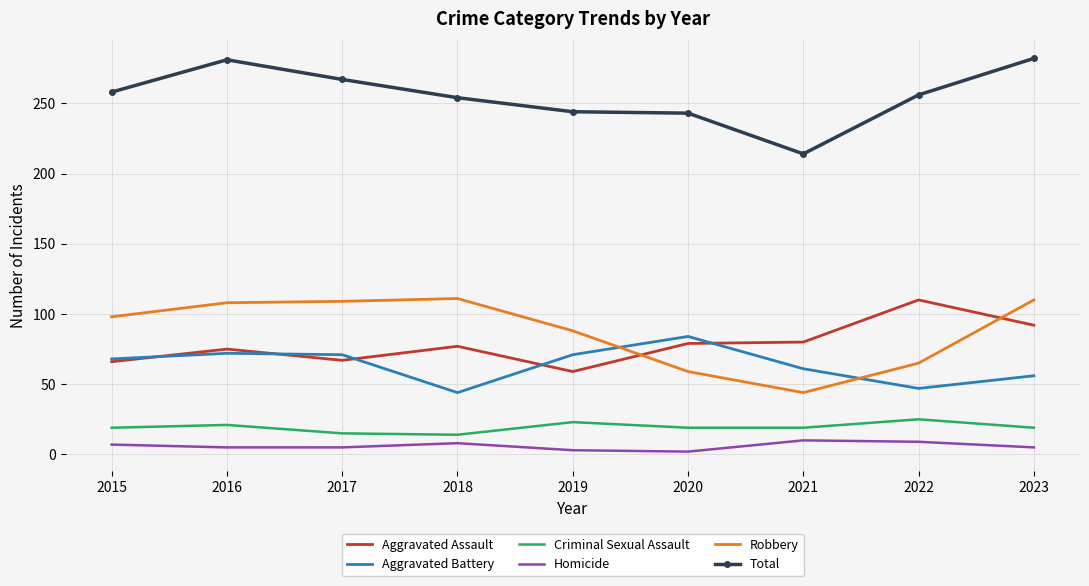

True or false: Criminal Sexual Assault and Robbery intersect in this chart.

False